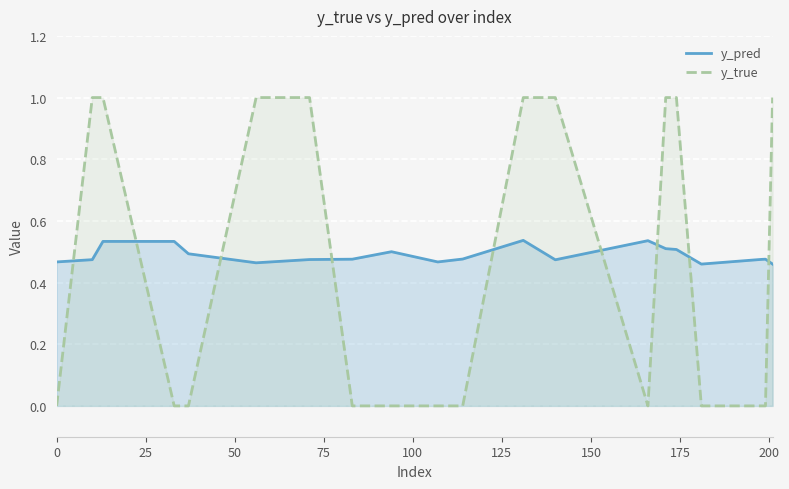

Rank the series by their maximum value, from highest to lowest.

y_true, y_pred